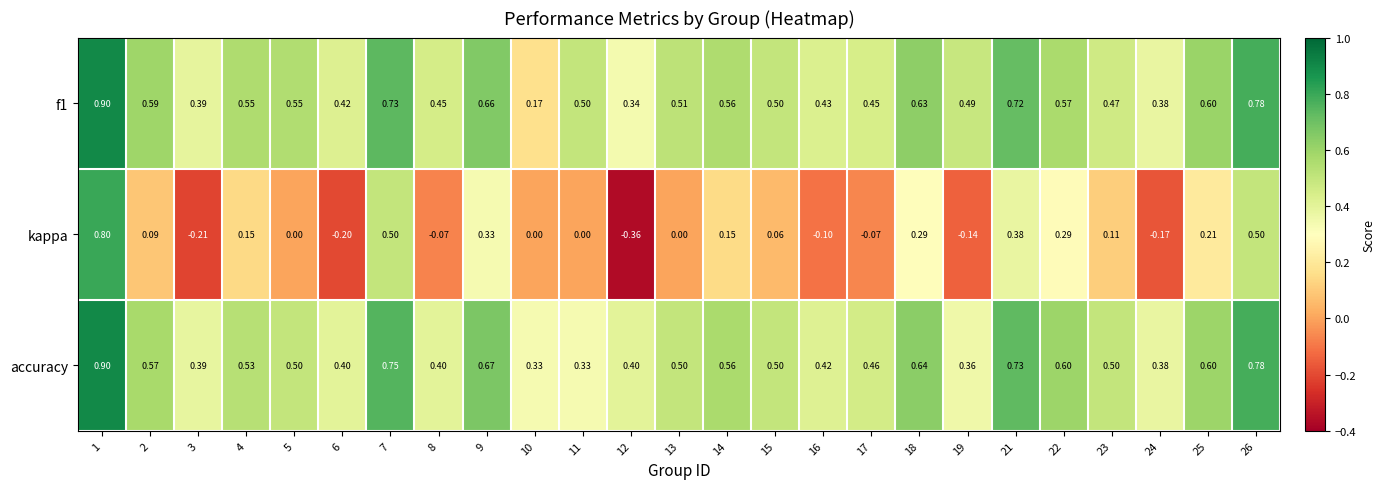

Which series changed the most between 11 and 26?

kappa